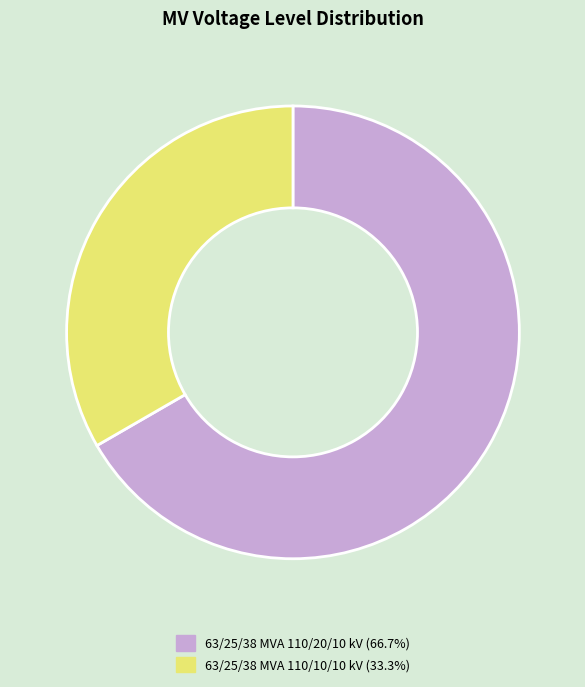

How many slices are in this pie chart?

2